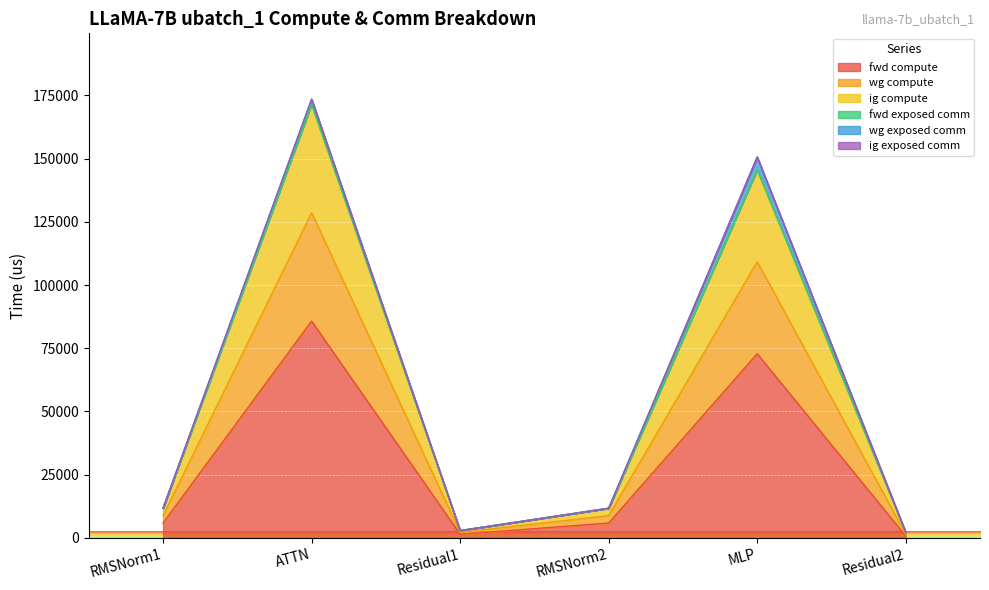

Does the chart display data point markers on the line(s)?

No